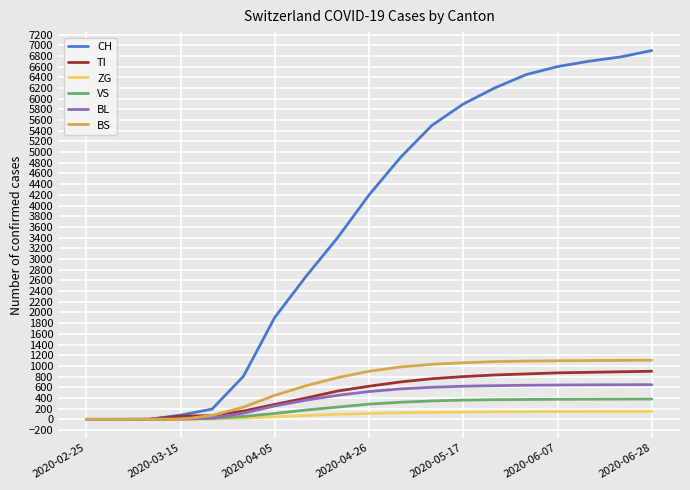

Which series has the largest total across all categories?

CH